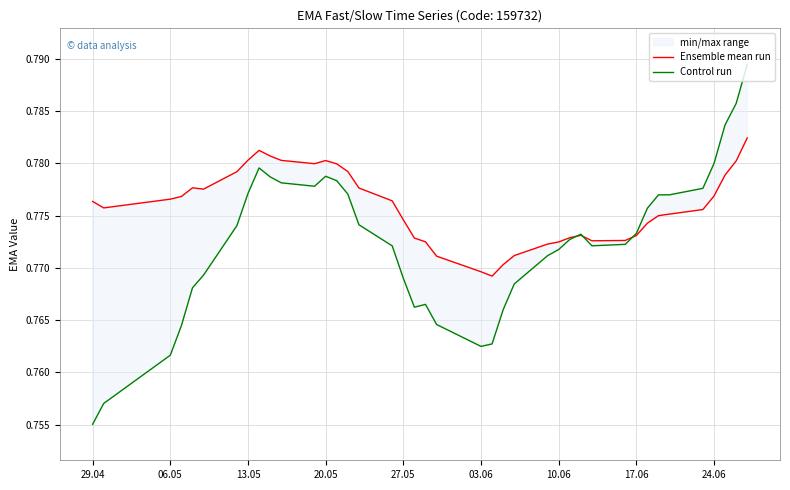

At which label is Control run closest to 0?

29.04